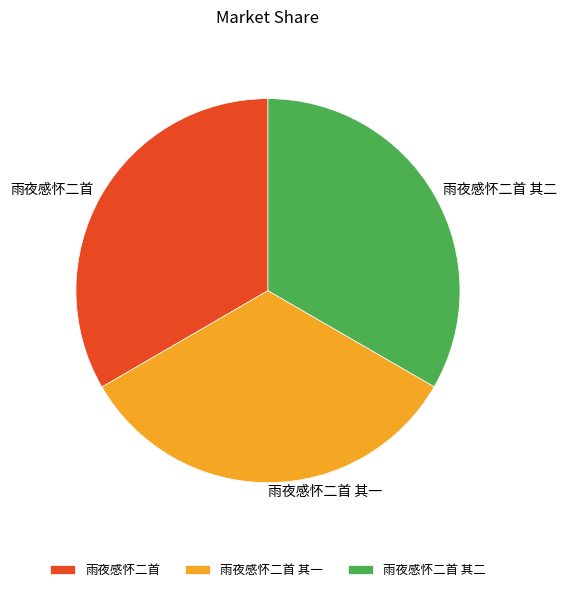

Combined, do 雨夜感怀二首 其二 and 雨夜感怀二首 其一 account for over 50%?

Yes